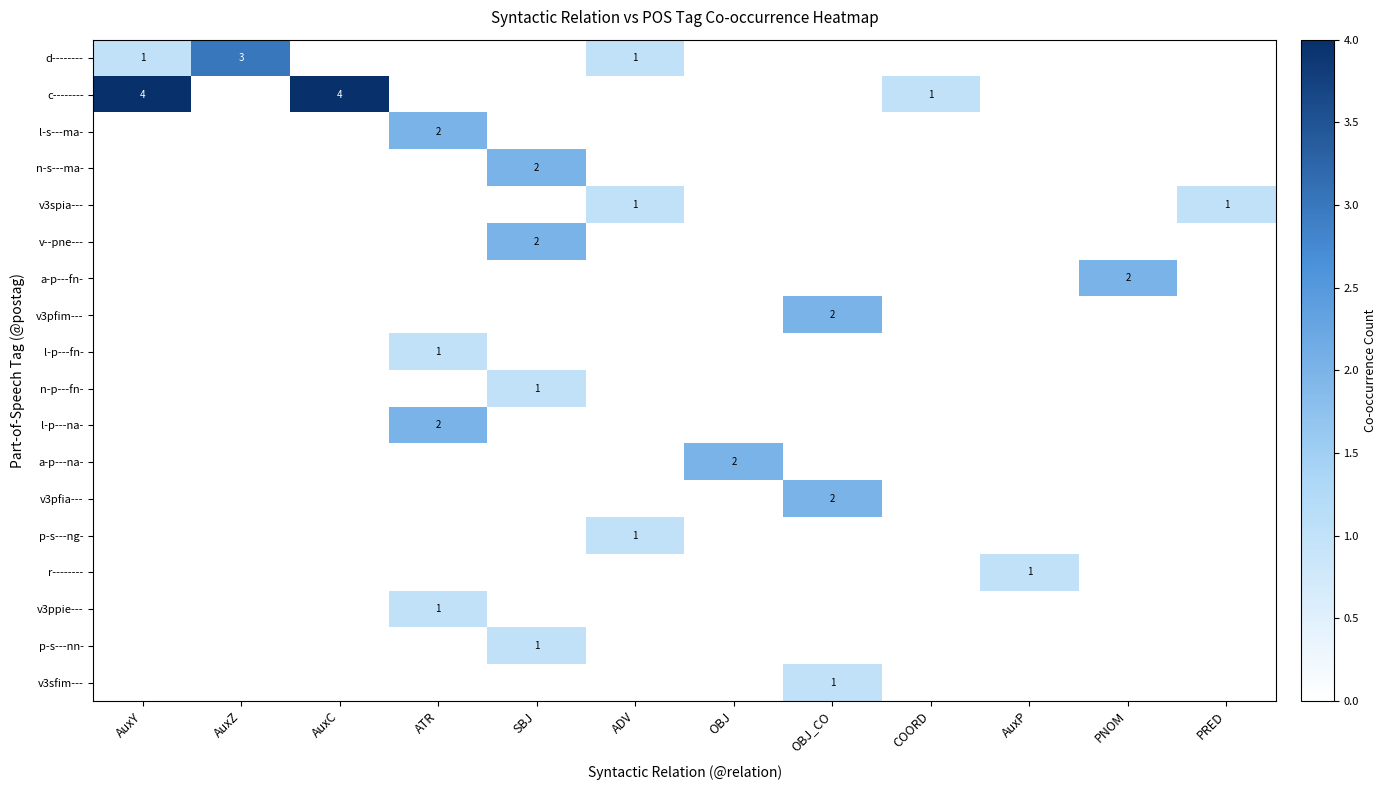

List the series in order of their peak value, lowest first.

v3spia---, l-p---fn-, n-p---fn-, p-s---ng-, r--------, v3ppie---, p-s---nn-, v3sfim---, l-s---ma-, n-s---ma-, v--pne---, a-p---fn-, v3pfim---, l-p---na-, a-p---na-, v3pfia---, d--------, c--------